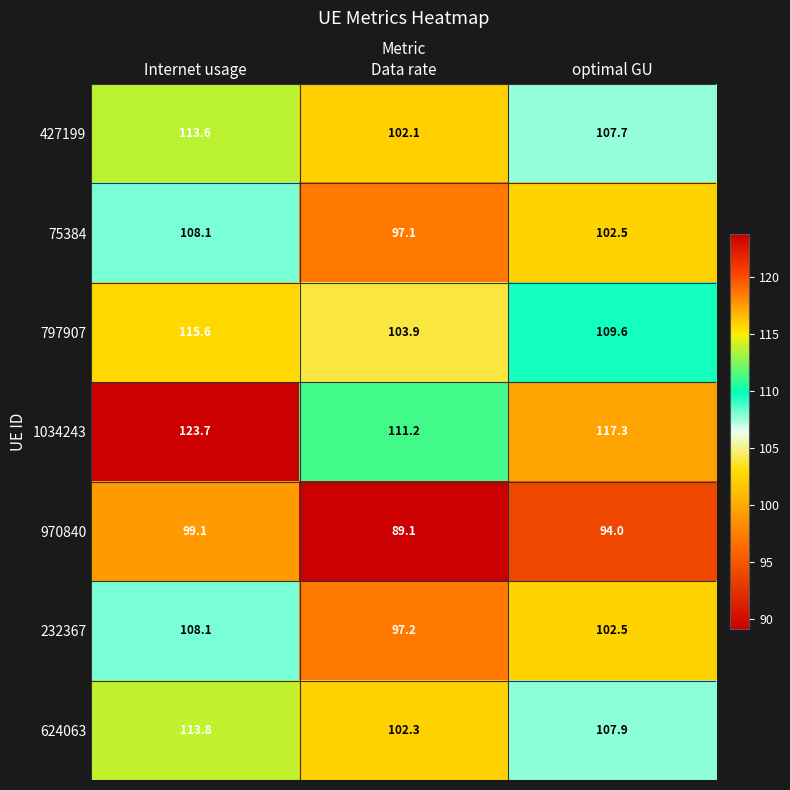

Reading left to right, transcribe all the data shown in this chart.

427199: Internet usage=113.6	Data rate=102.1	optimal GU=107.7
75384: Internet usage=108.1	Data rate=97.1	optimal GU=102.5
797907: Internet usage=115.6	Data rate=103.9	optimal GU=109.6
1034243: Internet usage=123.7	Data rate=111.2	optimal GU=117.3
970840: Internet usage=99.1	Data rate=89.1	optimal GU=94.0
232367: Internet usage=108.1	Data rate=97.2	optimal GU=102.5
624063: Internet usage=113.8	Data rate=102.3	optimal GU=107.9